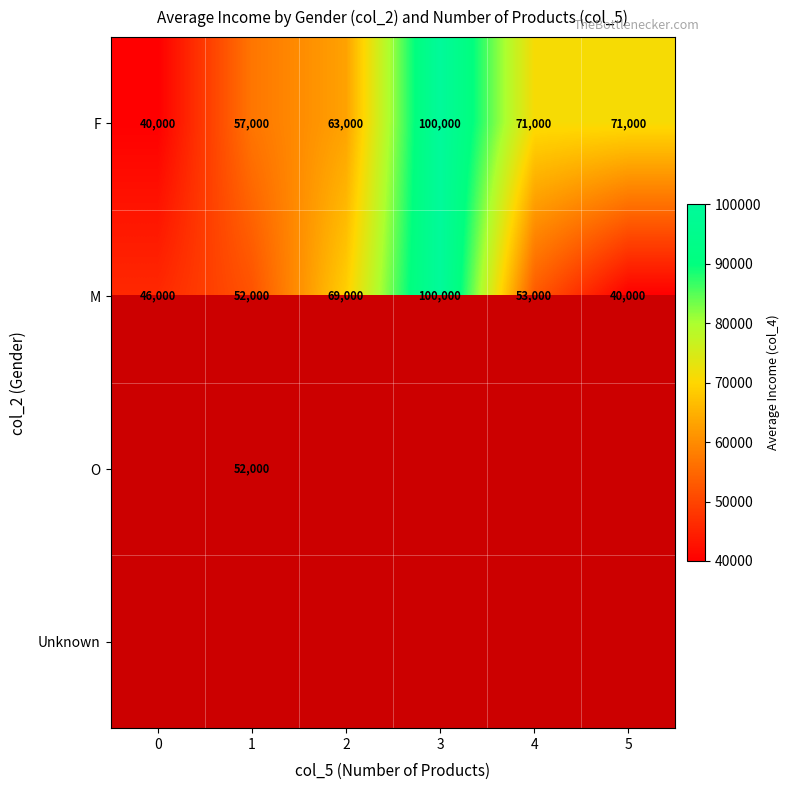

What is the difference between the maximum and second lowest values in the F series?

43000